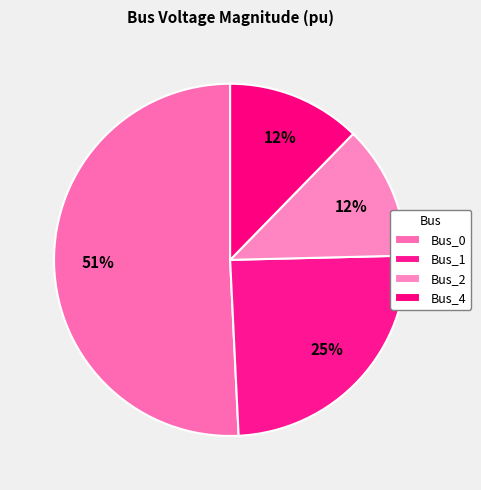

Count the number of slices in the pie.

4